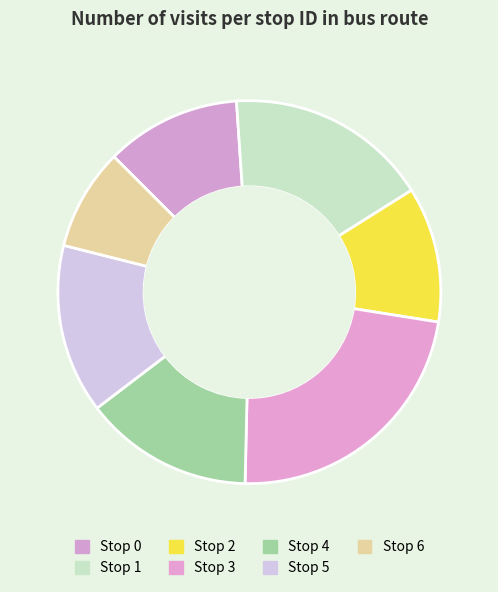

How many slices are in this pie chart?

7